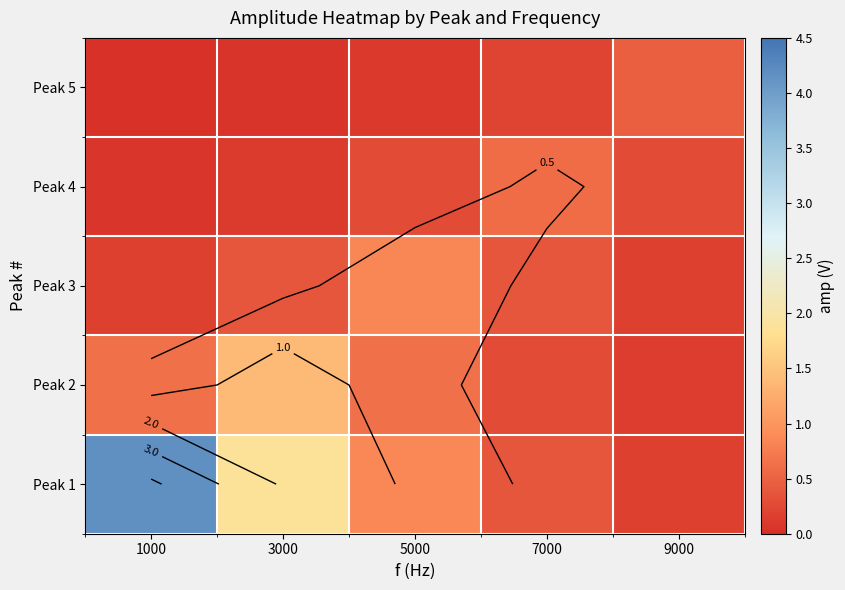

At 9000, list the series in order from largest to smallest.

Peak 5, Peak 4, Peak 1, Peak 3, Peak 2